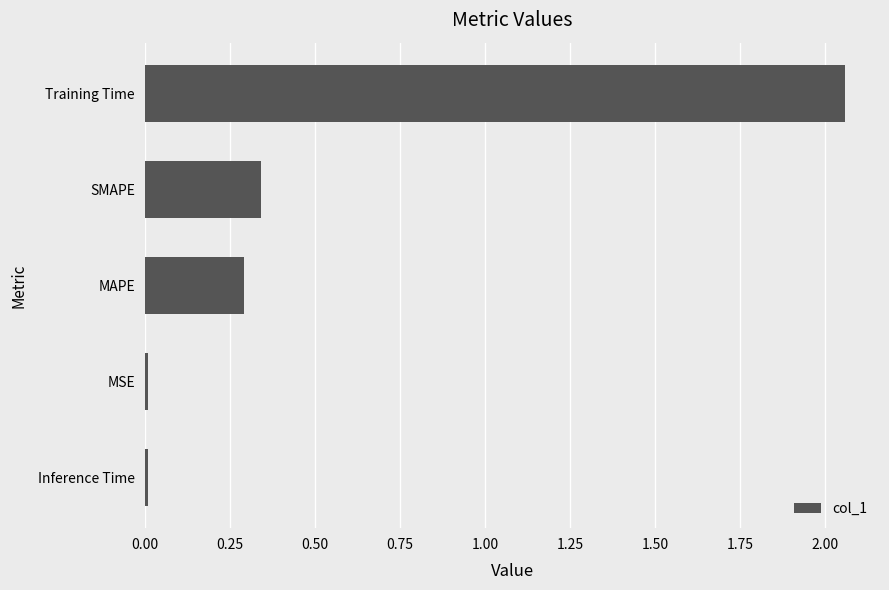

How many bars are there in total?

5